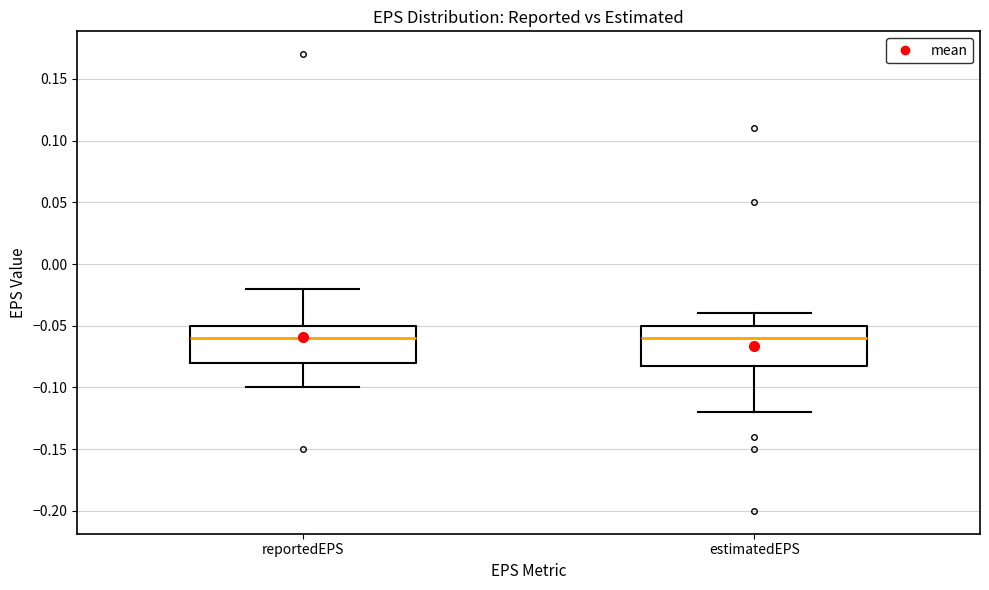

Reading left to right, read every box against the y-axis: the position of its median line, the range the box covers, and the ends of its whiskers. The values are not printed on the chart, so give them approximately, as read against the axis.

reportedEPS: median -0.06, box -0.08 to -0.05, whiskers -0.10 to -0.02
estimatedEPS: median -0.06, box -0.08 to -0.05, whiskers -0.12 to -0.04